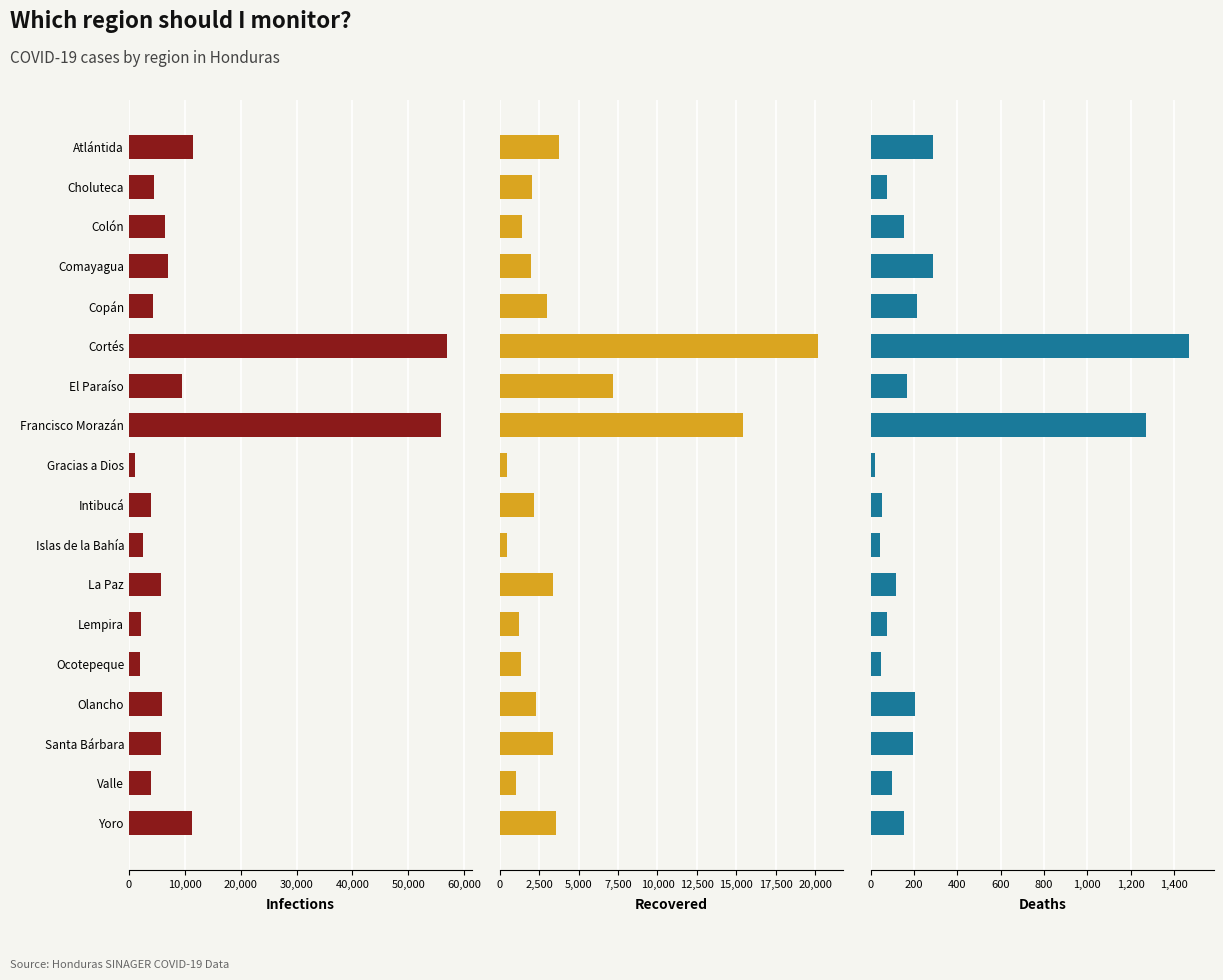

What is the value of the Deaths bar at the 5th from the left?

214